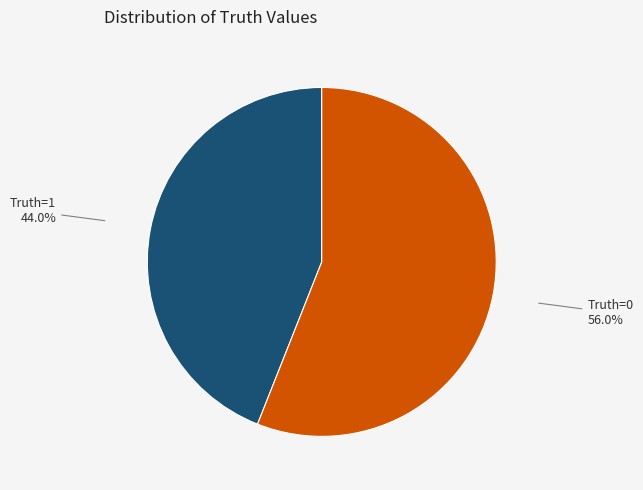

How many slices are in this pie chart?

2